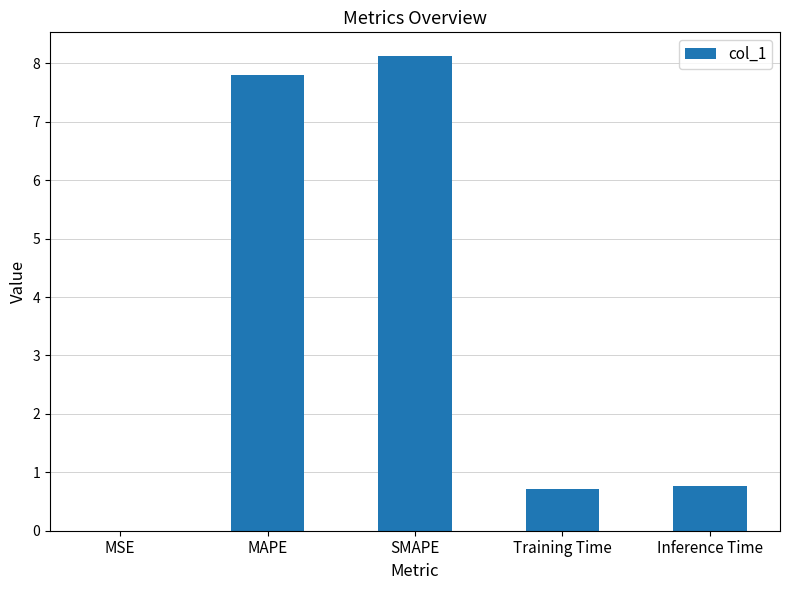

What is the sum of all values?

17.4